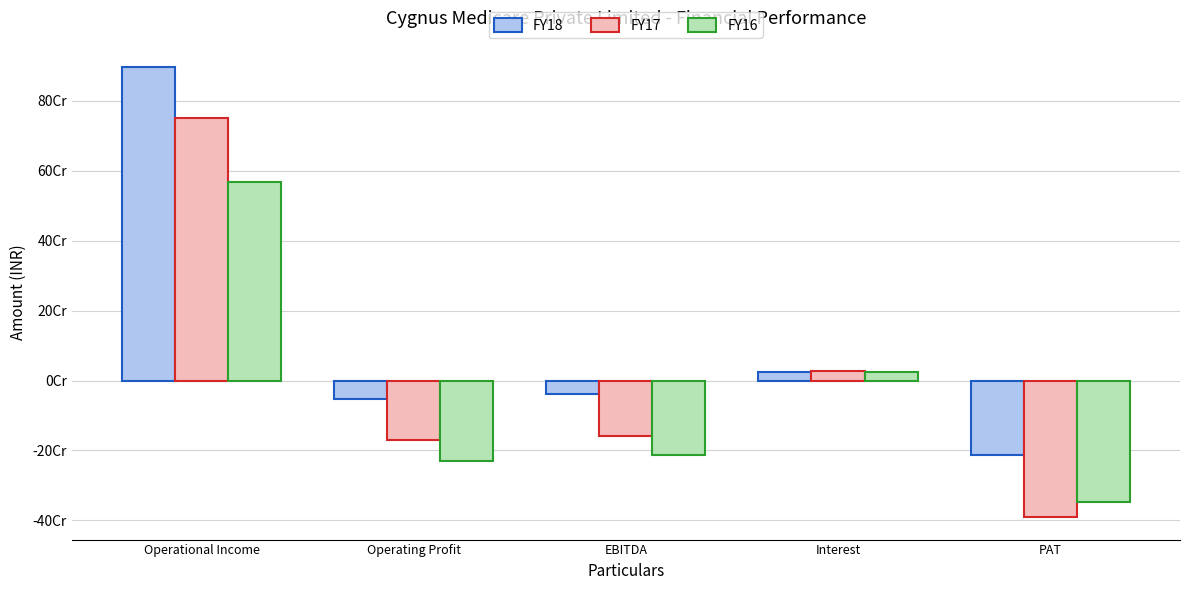

At EBITDA, list the series in order from largest to smallest.

FY18, FY17, FY16